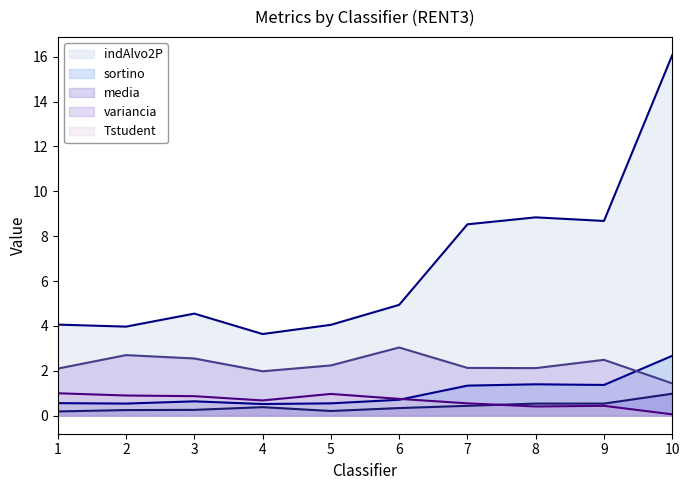

What are all the series names shown in the legend?

indAlvo2P, sortino, media, variancia, Tstudent